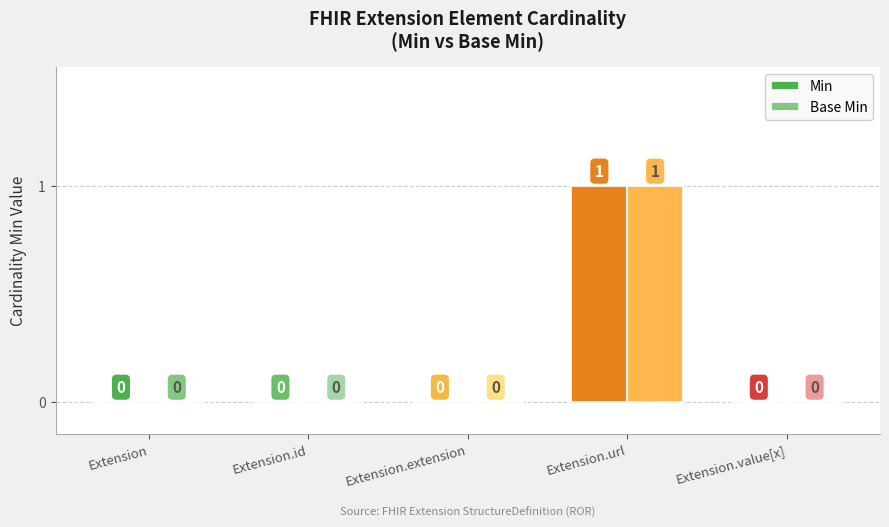

What are all the series names shown in the legend?

Min, Base Min